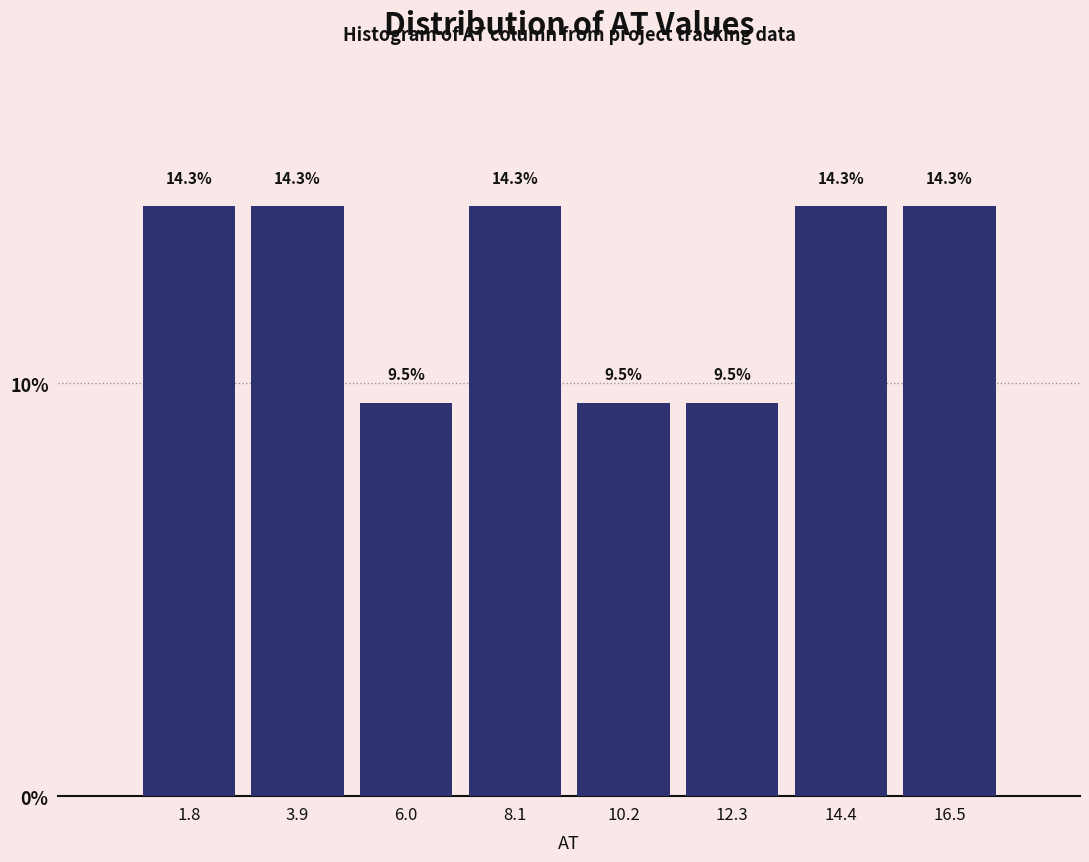

How tall is the bar that spans 1.0 to 3.0 on the x-axis? The bar edges are not printed on the chart, so give them approximately, as read against the axis.

14.3